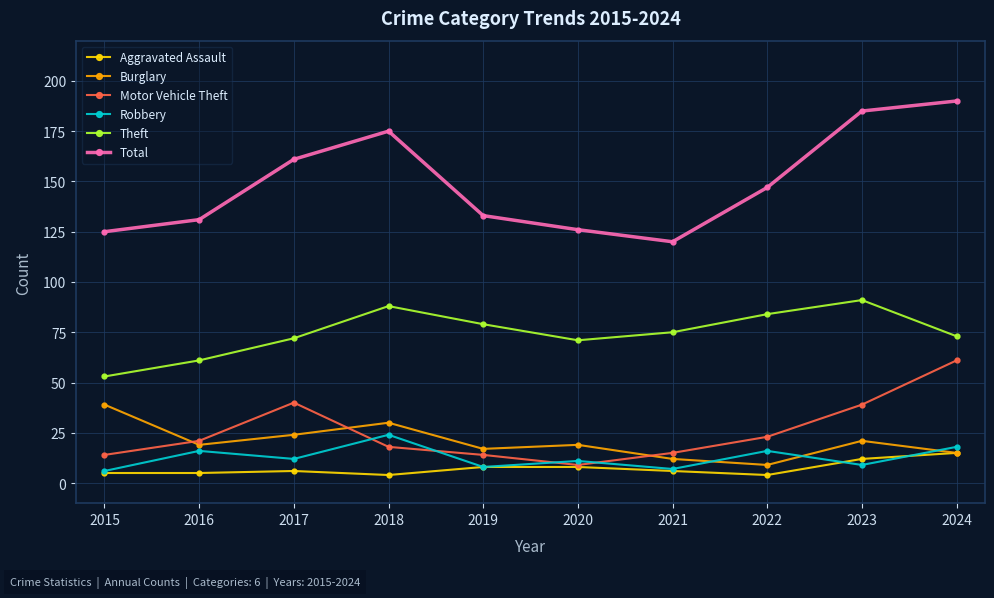

What is the difference between the maximum and second lowest values in the Total series?

65